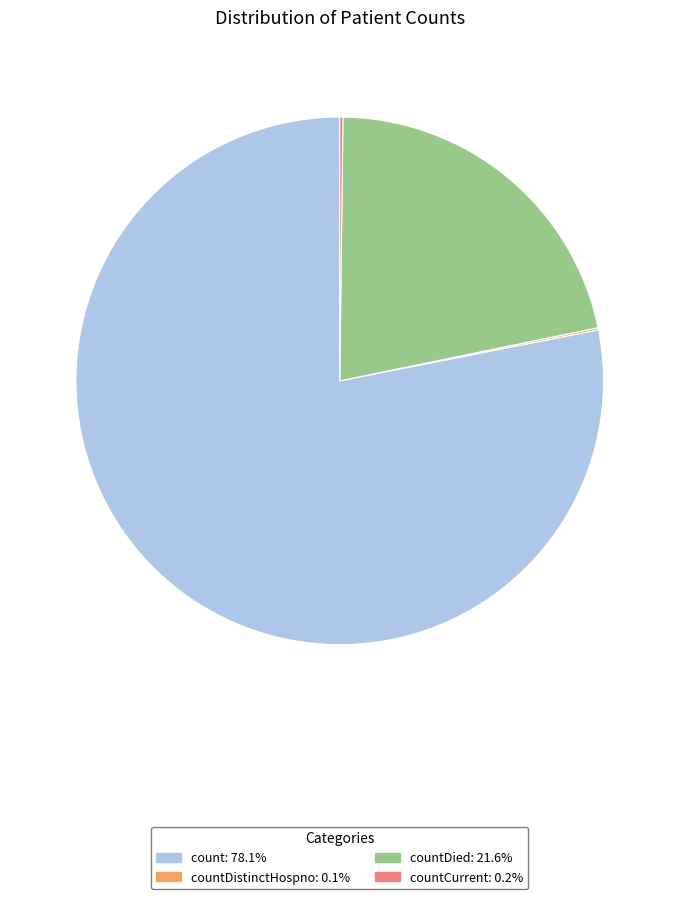

Does any single category account for the majority?

Yes